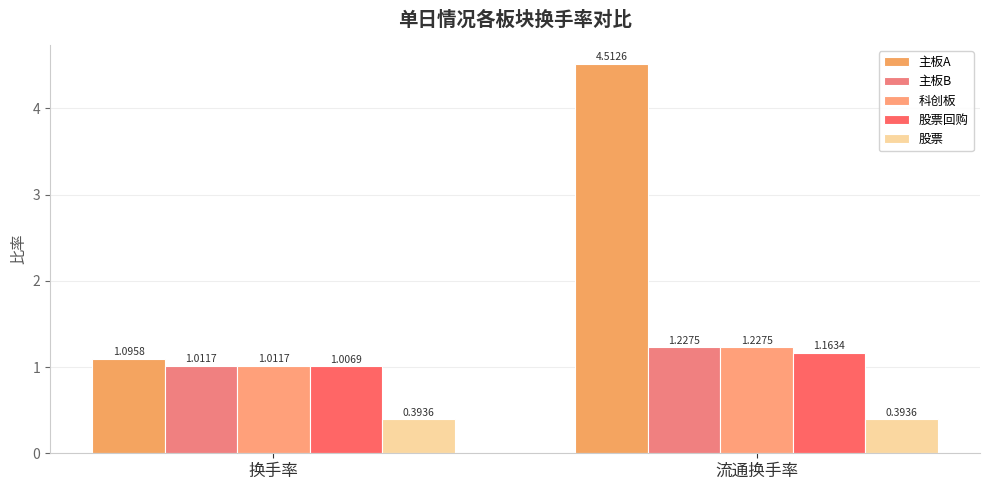

Are the bars grouped side by side (vs. stacked)?

Yes